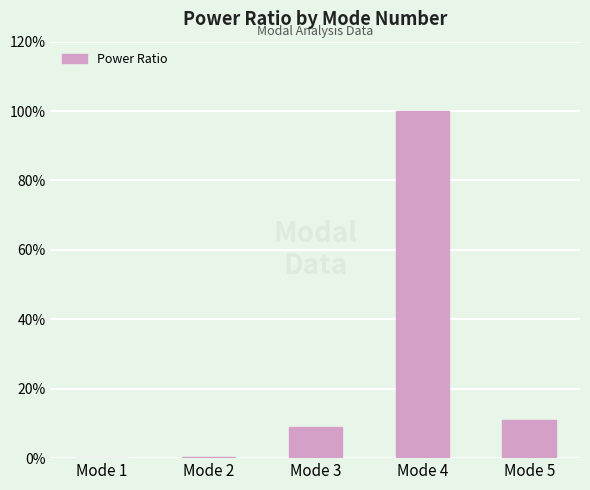

Rank the categories by value from lowest to highest.

Mode 1, Mode 2, Mode 3, Mode 5, Mode 4